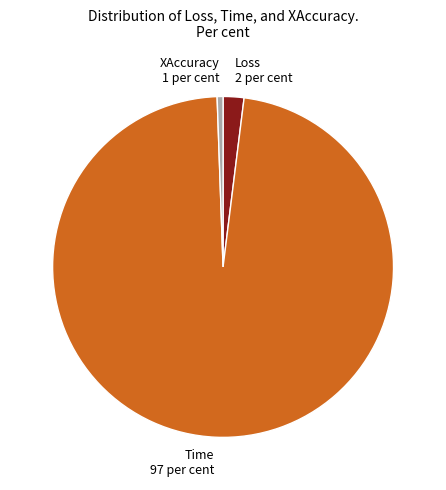

True or false: Loss accounts for 2% of the total.

True